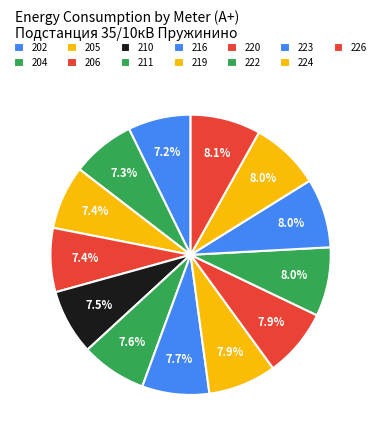

How many segments does this pie chart have?

13